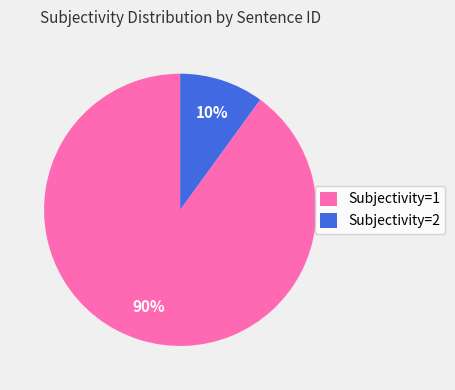

To the nearest percent, what is the combined percentage of Subjectivity=2 and Subjectivity=1?

100%